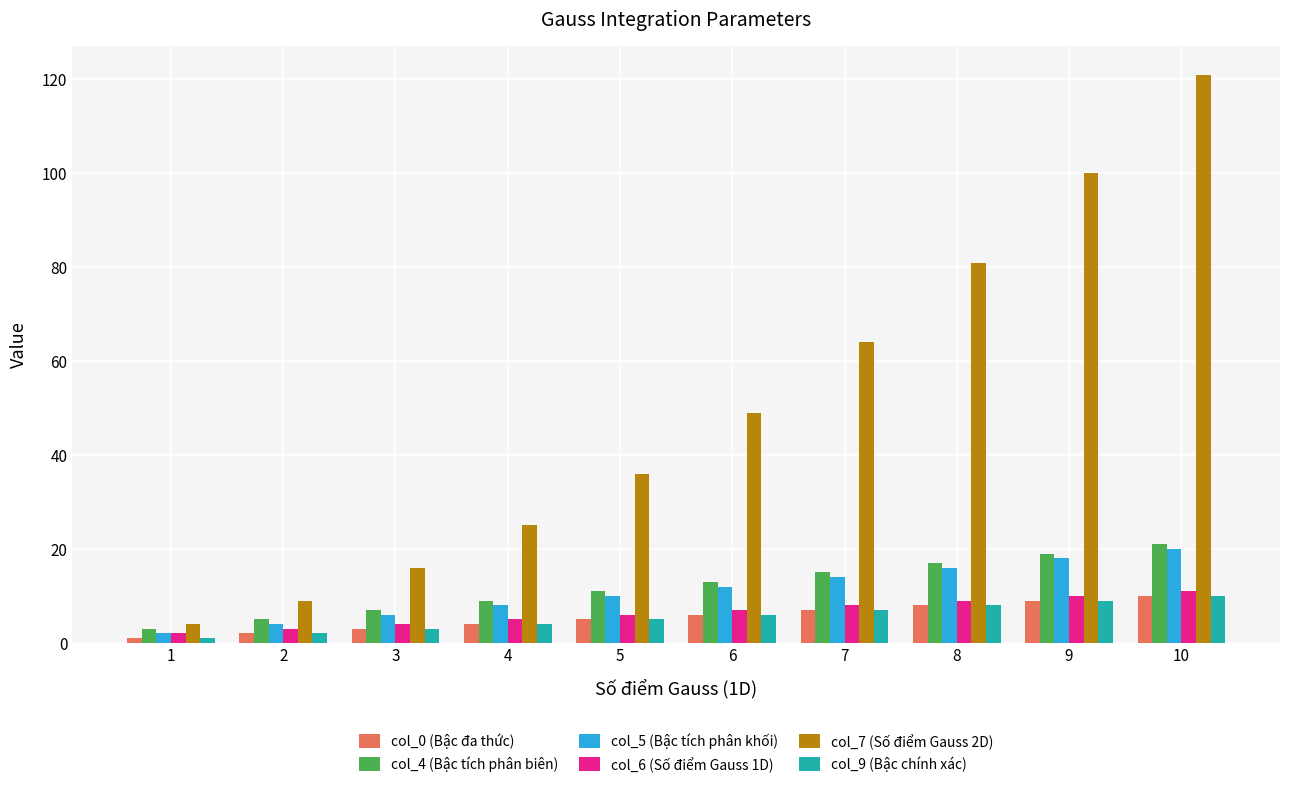

What is the difference between the highest and lowest values at 4?

21